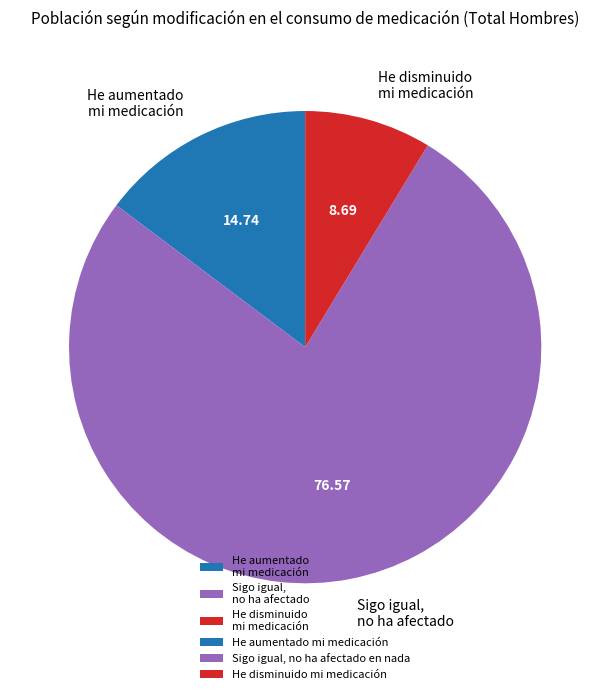

Which slice is the largest?

Sigo igual, no ha afectado